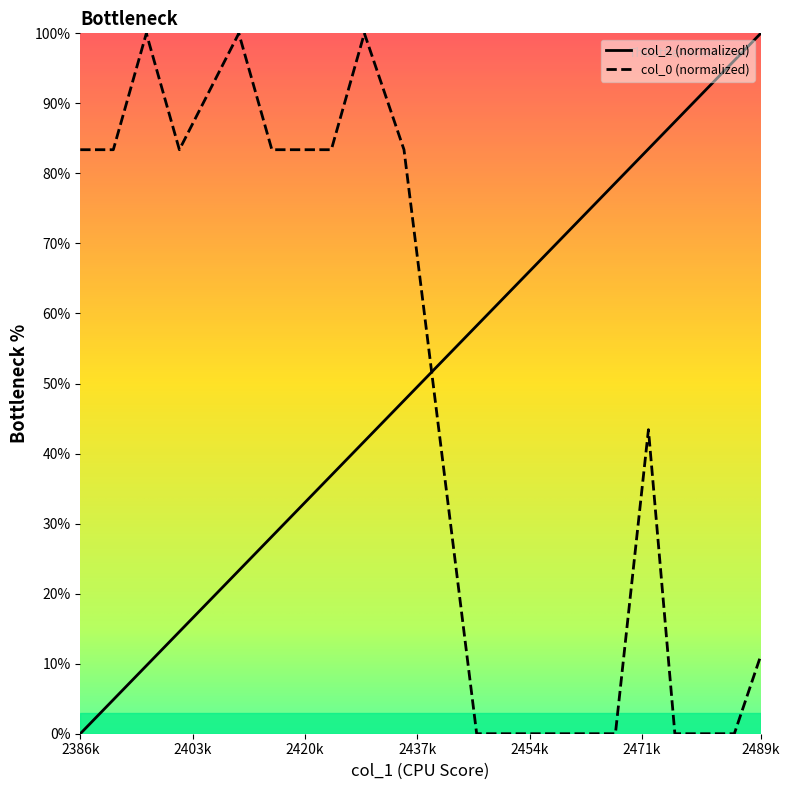

At how many categories does at least one series exceed 52?

20